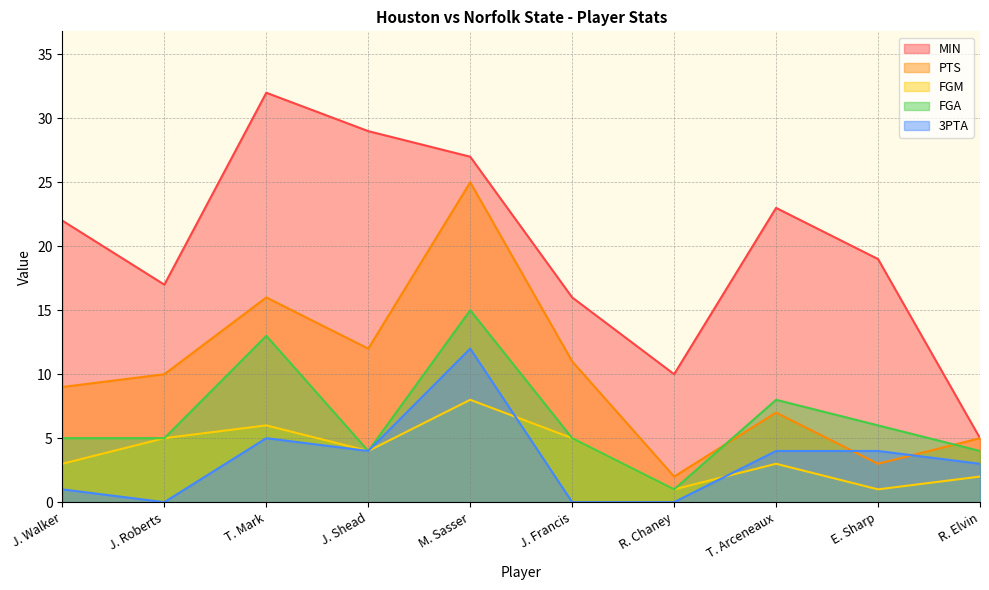

What is the sum of the PTS values at J. Walker and T. Arceneaux?

16